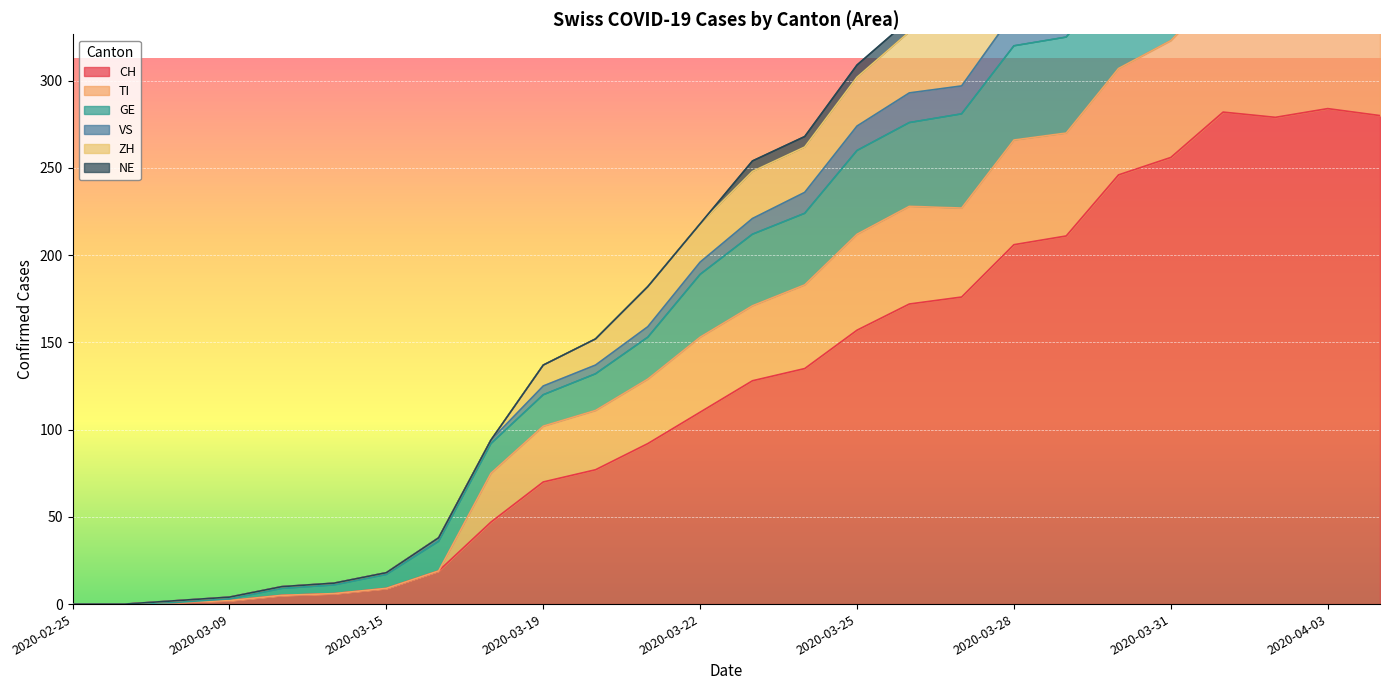

The CH series shows 0 at 2020-02-25. True or false?

True